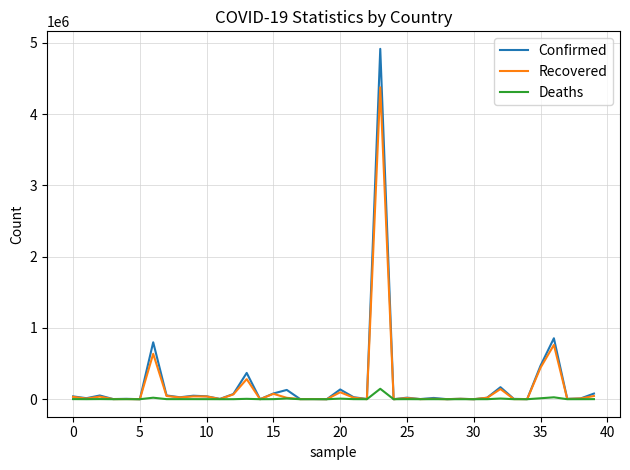

Rank the series by their maximum value, from highest to lowest.

Confirmed, Recovered, Deaths